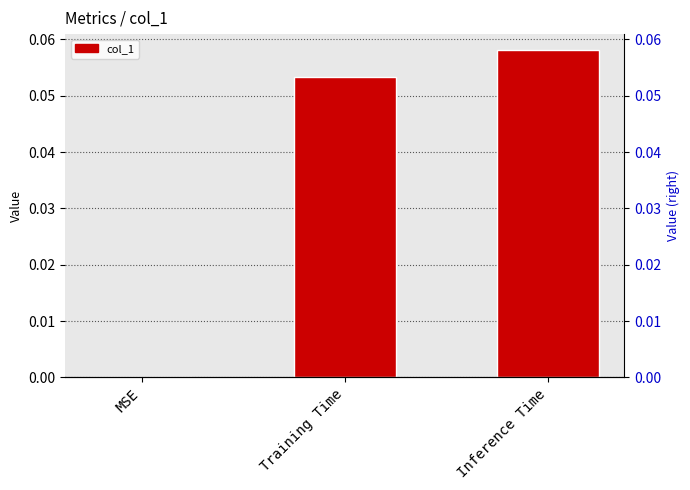

Does the chart contain stacked bars?

No